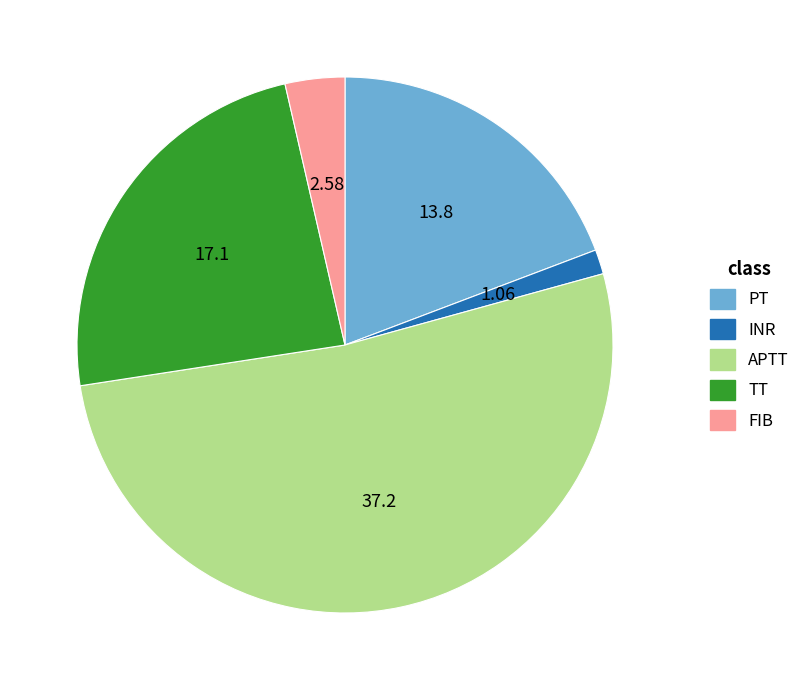

Which category has the smallest portion of the pie?

INR